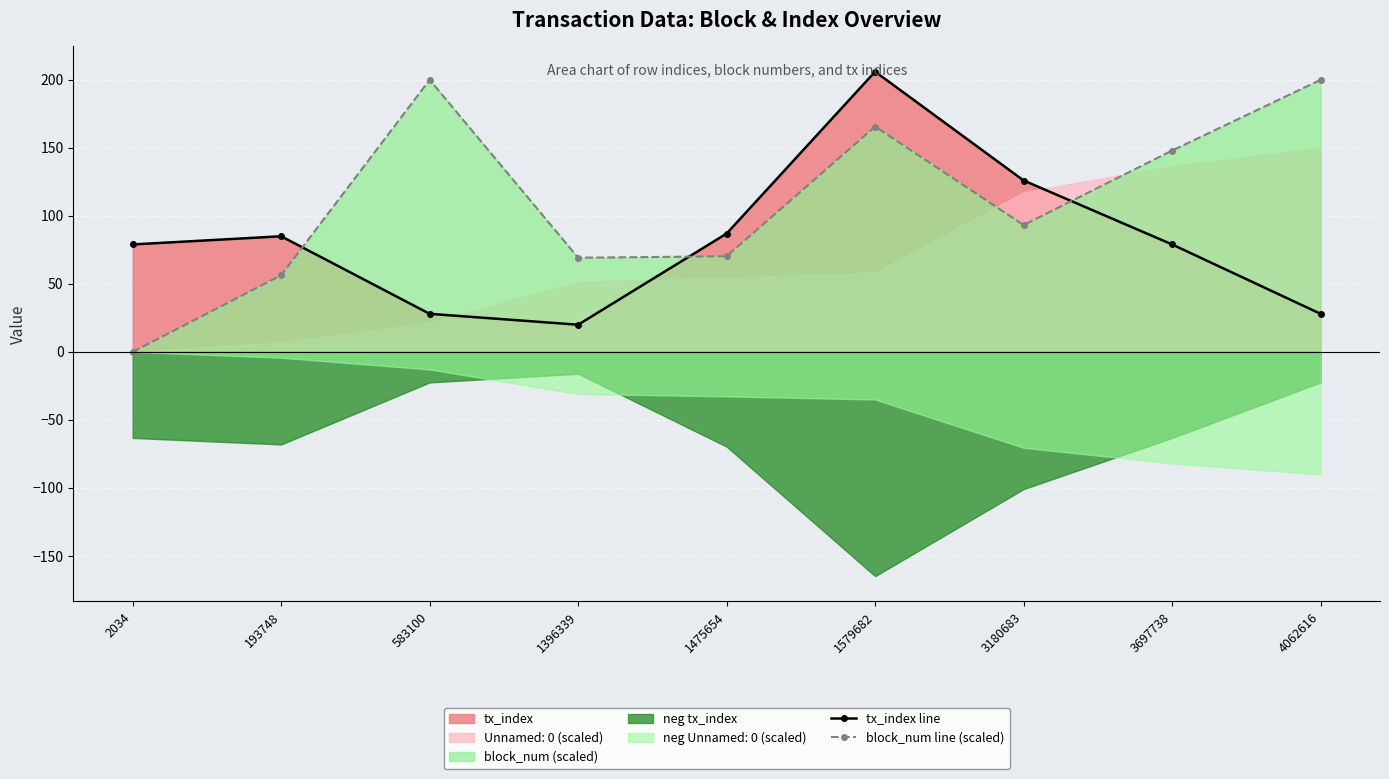

How many lines are shown in the chart?

2